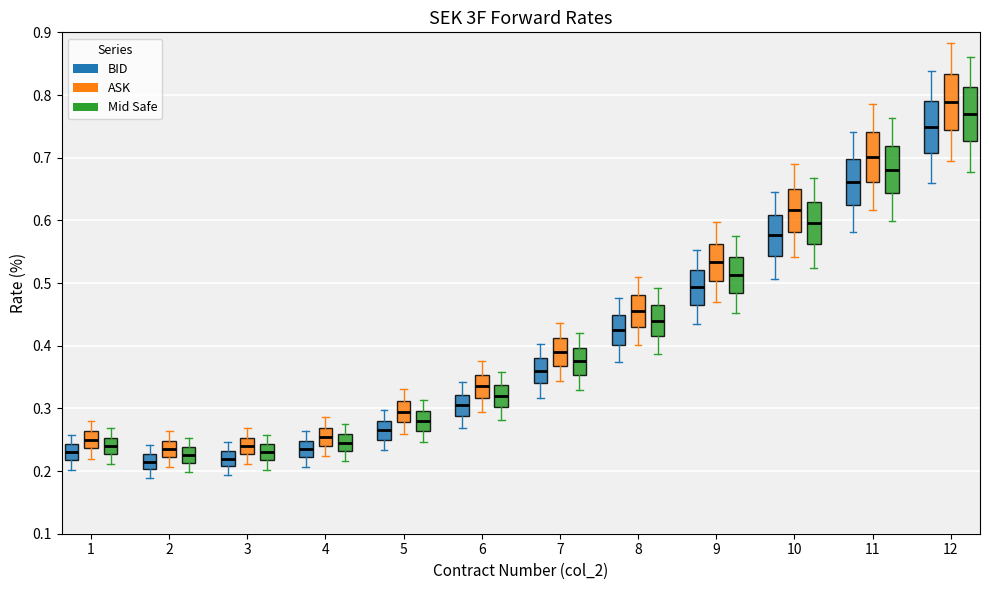

Reading left to right, transcribe this box plot: for each box, give where its median line is, the range the box spans, and where its two whiskers end, as read against the y-axis. The values are not printed on the chart, so give them approximately, as read against the axis.

1 (BID): median 0.23, box 0.22 to 0.24, whiskers 0.20 to 0.26
1 (ASK): median 0.25, box 0.24 to 0.26, whiskers 0.22 to 0.28
1 (Mid Safe): median 0.24, box 0.23 to 0.25, whiskers 0.21 to 0.27
2 (BID): median 0.22, box 0.20 to 0.23, whiskers 0.19 to 0.24
2 (ASK): median 0.24, box 0.22 to 0.25, whiskers 0.21 to 0.26
2 (Mid Safe): median 0.23, box 0.21 to 0.24, whiskers 0.20 to 0.25
3 (BID): median 0.22, box 0.21 to 0.23, whiskers 0.19 to 0.25
3 (ASK): median 0.24, box 0.23 to 0.25, whiskers 0.21 to 0.27
3 (Mid Safe): median 0.23, box 0.22 to 0.24, whiskers 0.20 to 0.26
4 (BID): median 0.24, box 0.22 to 0.25, whiskers 0.21 to 0.26
4 (ASK): median 0.26, box 0.24 to 0.27, whiskers 0.22 to 0.29
4 (Mid Safe): median 0.25, box 0.23 to 0.26, whiskers 0.22 to 0.27
5 (BID): median 0.27, box 0.25 to 0.28, whiskers 0.23 to 0.30
5 (ASK): median 0.30, box 0.28 to 0.31, whiskers 0.26 to 0.33
5 (Mid Safe): median 0.28, box 0.26 to 0.30, whiskers 0.25 to 0.31
6 (BID): median 0.31, box 0.29 to 0.32, whiskers 0.27 to 0.34
6 (ASK): median 0.34, box 0.32 to 0.35, whiskers 0.29 to 0.38
6 (Mid Safe): median 0.32, box 0.30 to 0.34, whiskers 0.28 to 0.36
7 (BID): median 0.36, box 0.34 to 0.38, whiskers 0.32 to 0.40
7 (ASK): median 0.39, box 0.37 to 0.41, whiskers 0.34 to 0.44
7 (Mid Safe): median 0.38, box 0.35 to 0.40, whiskers 0.33 to 0.42
8 (BID): median 0.43, box 0.40 to 0.45, whiskers 0.37 to 0.48
8 (ASK): median 0.46, box 0.43 to 0.48, whiskers 0.40 to 0.51
8 (Mid Safe): median 0.44, box 0.42 to 0.46, whiskers 0.39 to 0.49
9 (BID): median 0.49, box 0.47 to 0.52, whiskers 0.43 to 0.55
9 (ASK): median 0.53, box 0.50 to 0.56, whiskers 0.47 to 0.60
9 (Mid Safe): median 0.51, box 0.48 to 0.54, whiskers 0.45 to 0.57
10 (BID): median 0.58, box 0.54 to 0.61, whiskers 0.51 to 0.65
10 (ASK): median 0.62, box 0.58 to 0.65, whiskers 0.54 to 0.69
10 (Mid Safe): median 0.60, box 0.56 to 0.63, whiskers 0.52 to 0.67
11 (BID): median 0.66, box 0.62 to 0.70, whiskers 0.58 to 0.74
11 (ASK): median 0.70, box 0.66 to 0.74, whiskers 0.62 to 0.79
11 (Mid Safe): median 0.68, box 0.64 to 0.72, whiskers 0.60 to 0.76
12 (BID): median 0.75, box 0.71 to 0.79, whiskers 0.66 to 0.84
12 (ASK): median 0.79, box 0.74 to 0.83, whiskers 0.69 to 0.88
12 (Mid Safe): median 0.77, box 0.73 to 0.81, whiskers 0.68 to 0.86